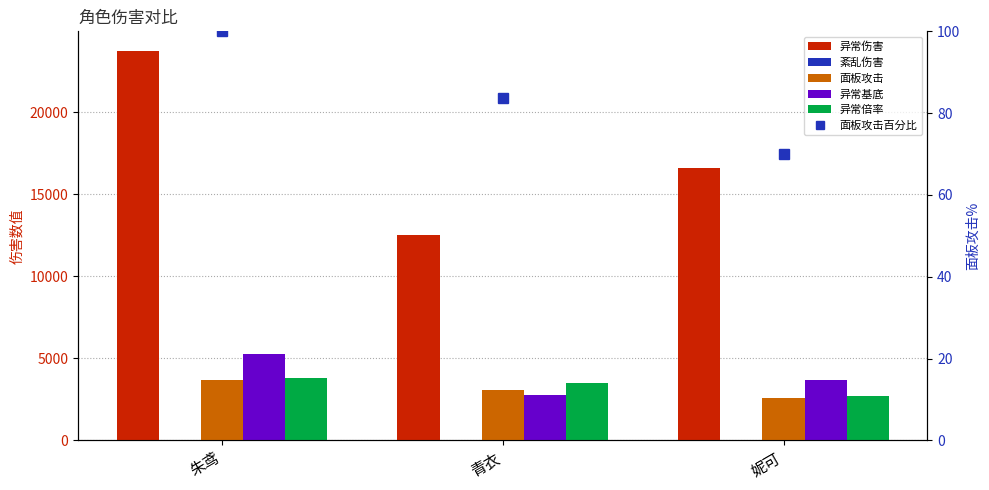

What is the total value across all series at 妮可?

25536.4